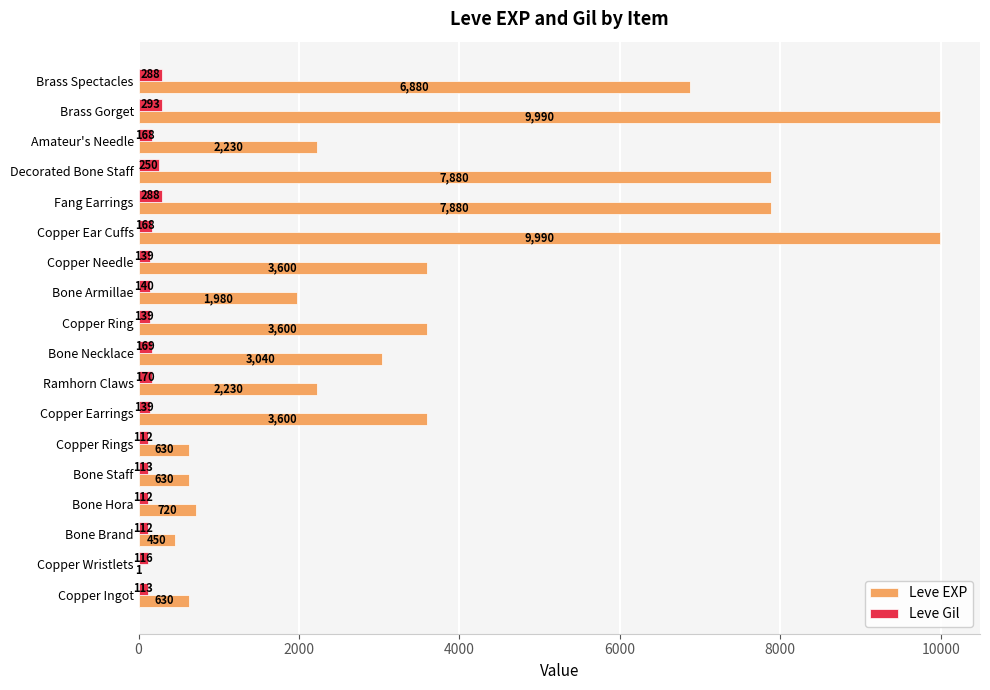

What value does the Leve Gil series have at Bone Necklace?

169